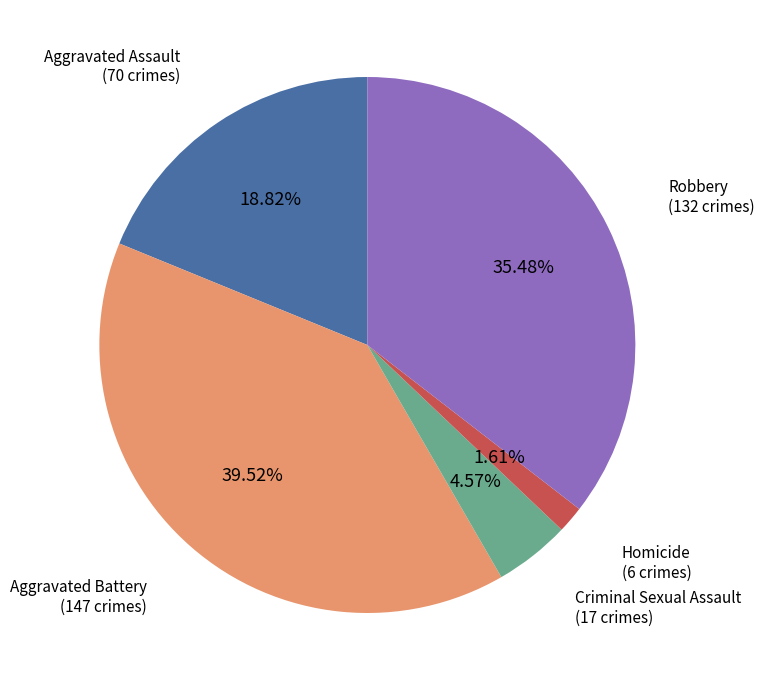

Does any single category account for the majority?

No